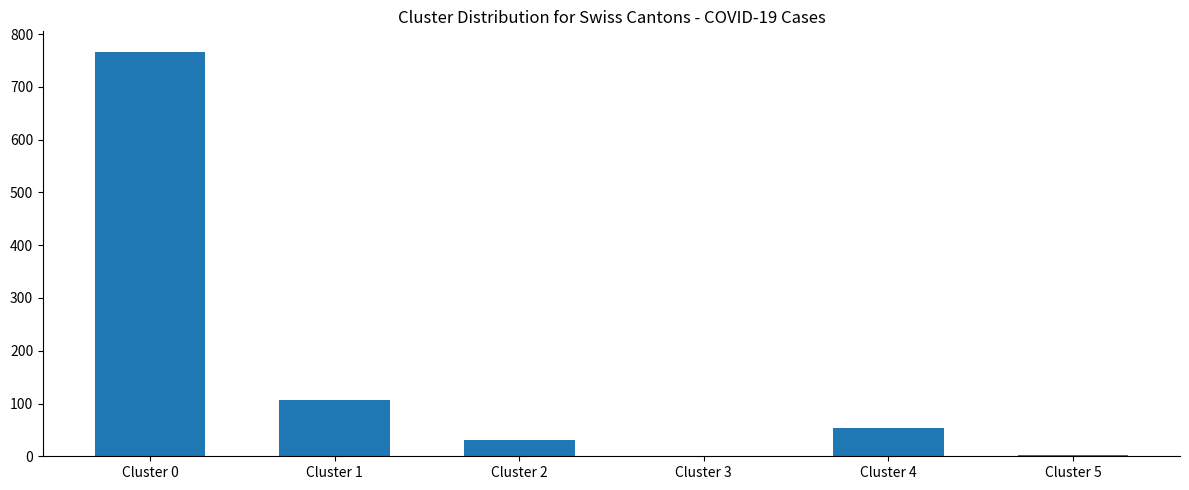

What is the sum of the values at Cluster 5 and Cluster 3?

2